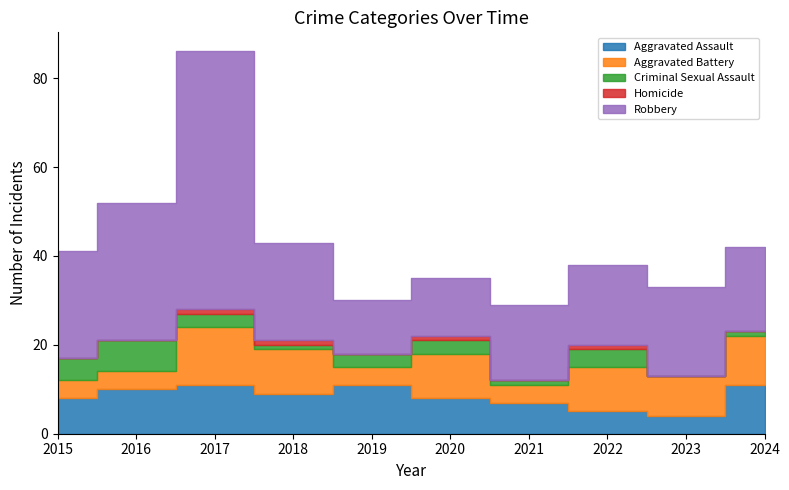

Reading left to right, what are all the values shown in this chart?

Aggravated Assault: 8	10	11	9	11	8	7	5	4	11
Aggravated Battery: 4	4	13	10	4	10	4	10	9	11
Criminal Sexual Assault: 5	7	3	1	3	3	1	4	0	1
Homicide: 0	0	1	1	0	1	0	1	0	0
Robbery: 24	31	58	22	12	13	17	18	20	19